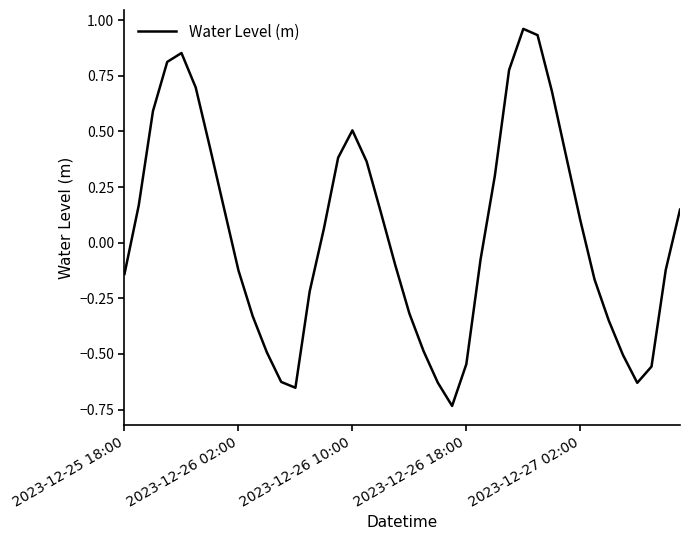

What is the difference between the maximum and minimum values?

1.7